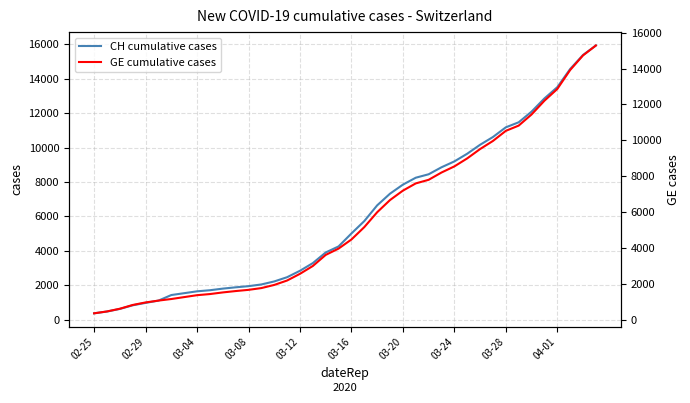

Reading right to left, transcribe all the data shown in this chart.

CH cumulative cases: 15926	15375	14561	13505	12852	12086	11467	11175	10613	10162	9642	9196	8855	8449	8249	7847	7323	6644	5731	5012	4259	3908	3291	2845	2472	2226	2051	1952	1885	1809	1715	1652	1544	1436	1113	981	840	630	479	375
GE cumulative cases: 15284	14733	13919	12863	12210	11444	10825	10533	9971	9520	9000	8554	8213	7807	7607	7205	6681	6002	5174	4485	3978	3627	3010	2574	2201	1955	1780	1681	1614	1538	1447	1384	1278	1171	1083	981	840	630	479	375